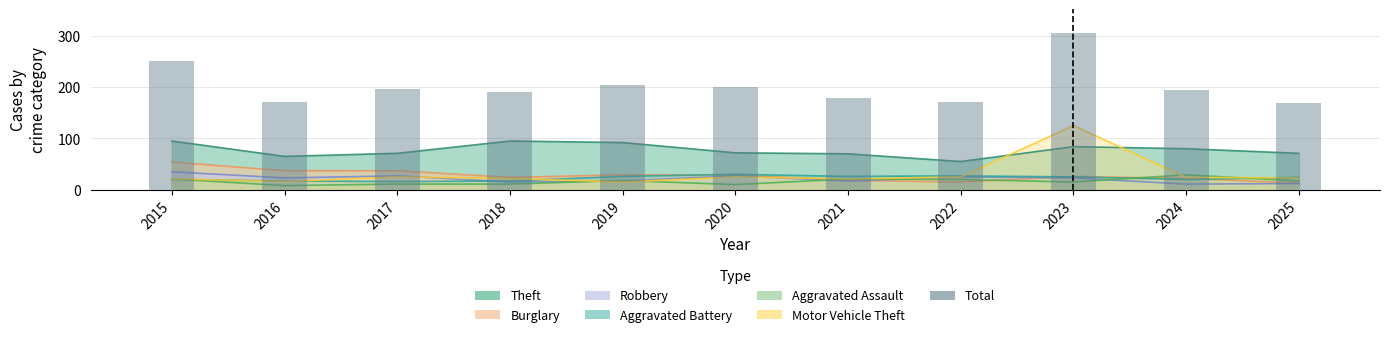

How many data points are less than 195?

5